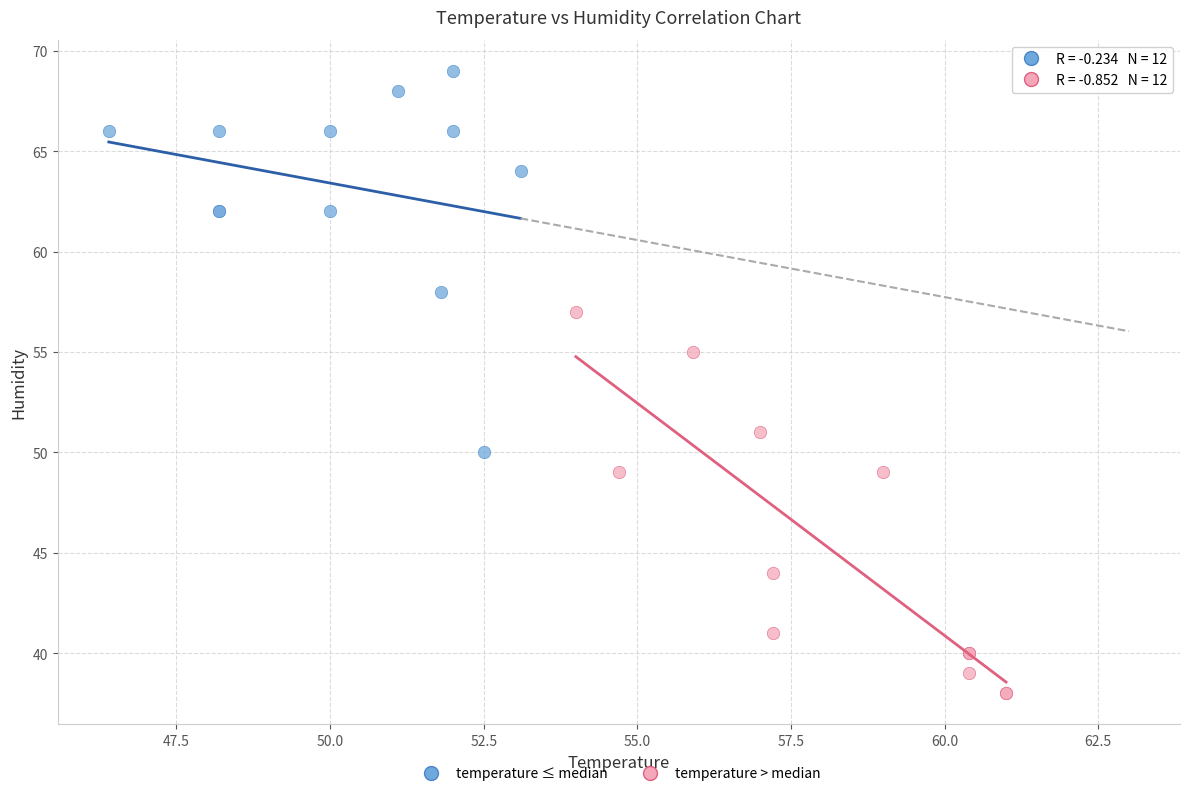

Which series reaches the maximum Y coordinate?

temperature ≤ median